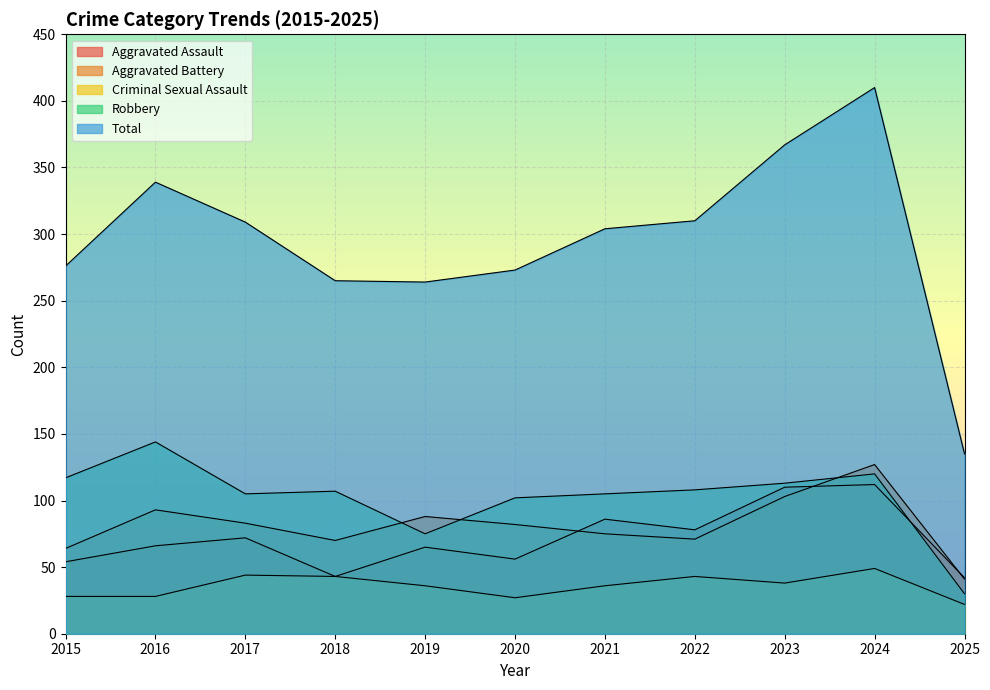

At which label does Total first exceed 304?

2016